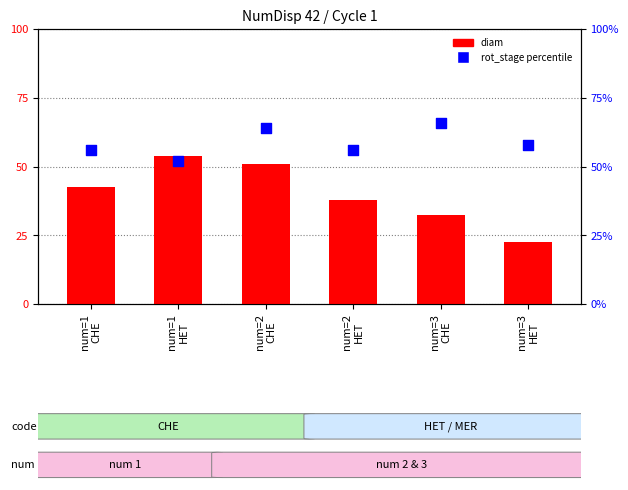

At how many categories does at least one series exceed 42?

6